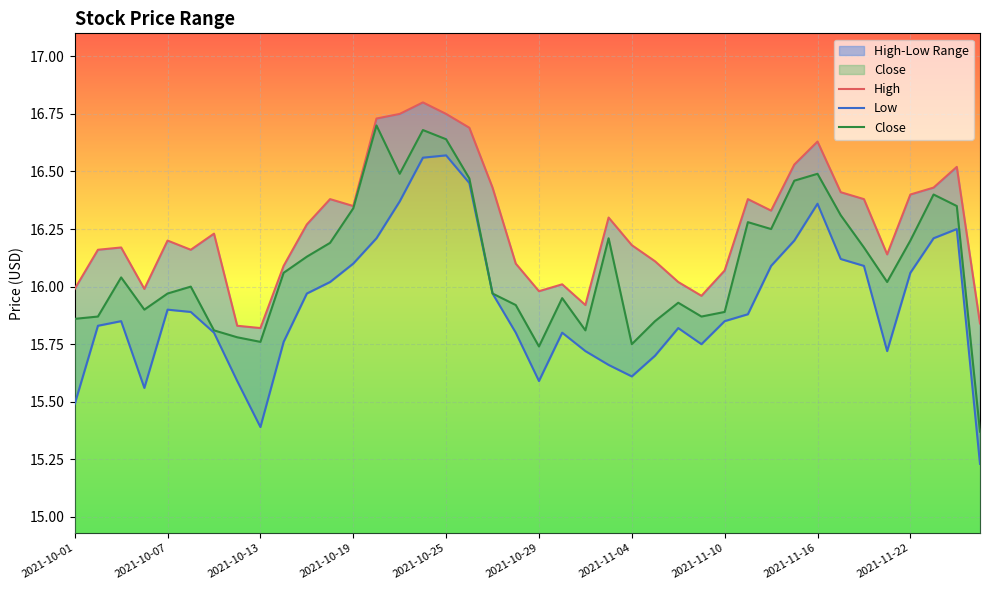

Where is Low nearest to the value 15?

39